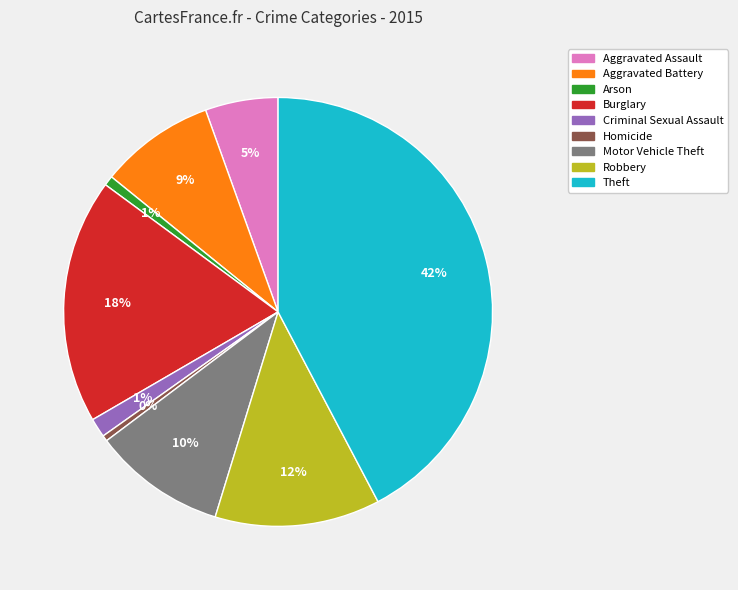

How many segments does this pie chart have?

9